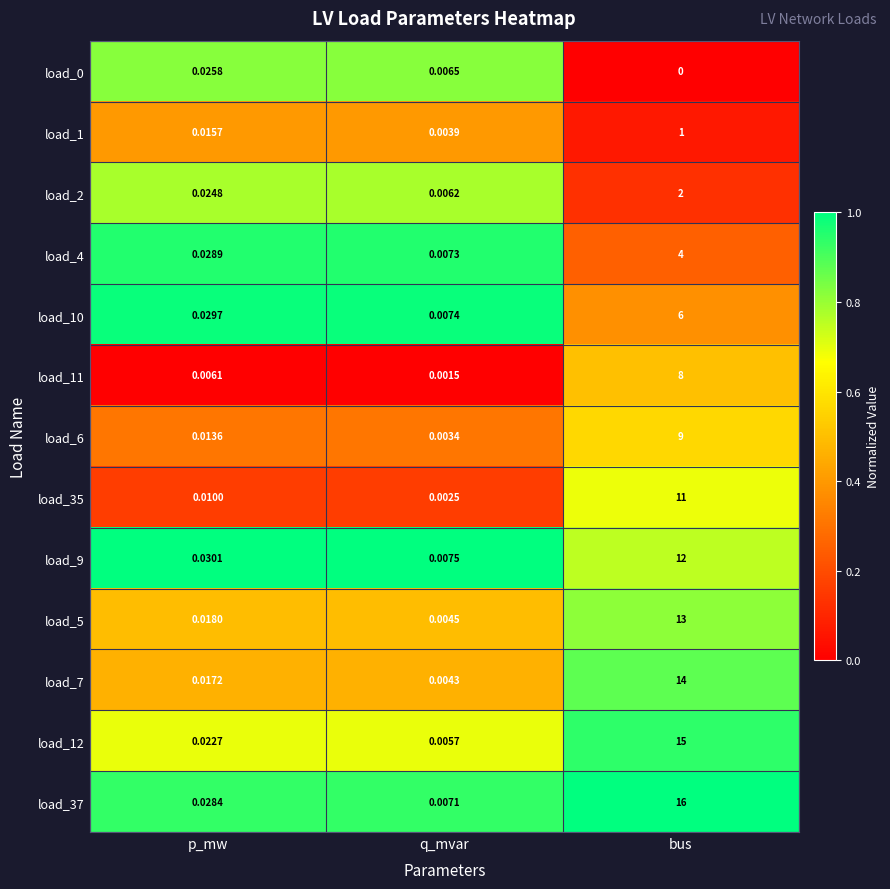

How many data points does each series have?

3